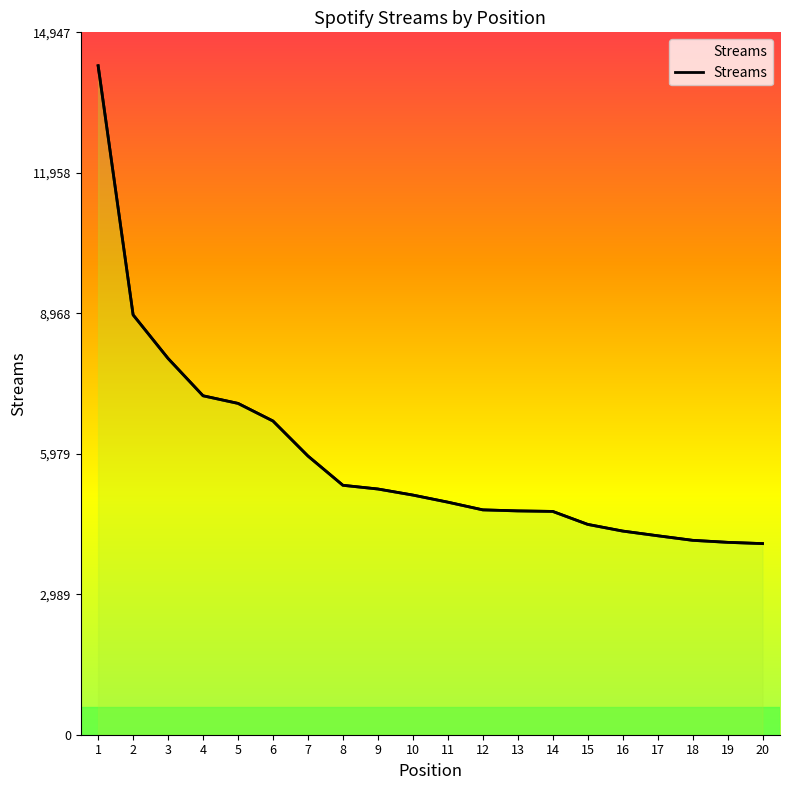

What is the value of the 11th point from the left?

4949